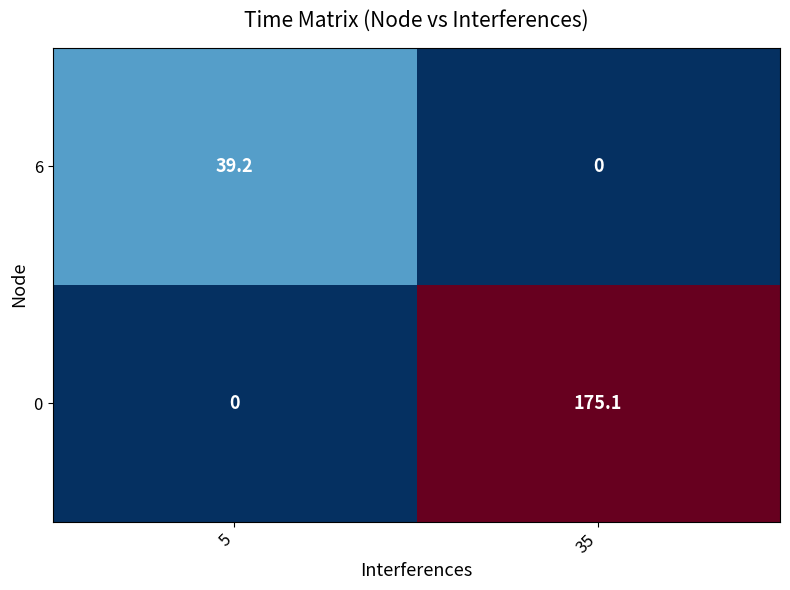

Rank the series by their average value, from lowest to highest.

6, 0